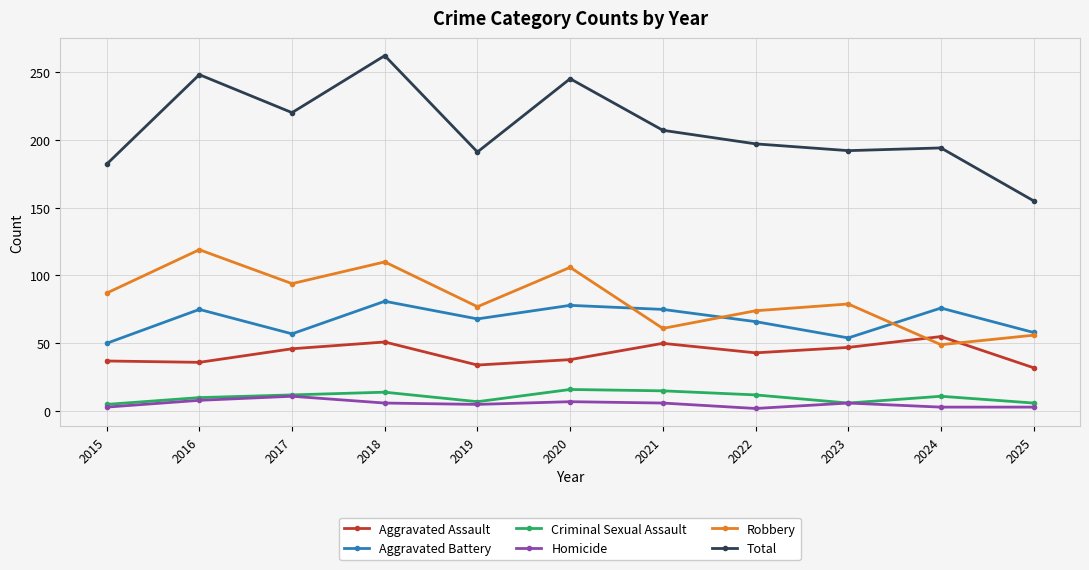

True or false: Aggravated Assault has more than 2 interior local peaks.

True